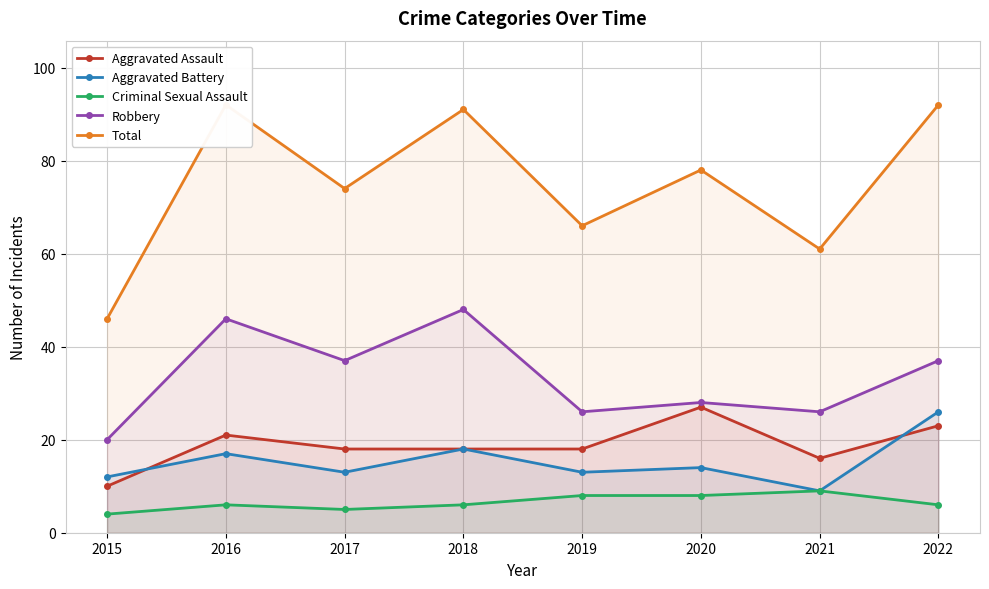

Where does the Aggravated Assault series first go above 18?

2016